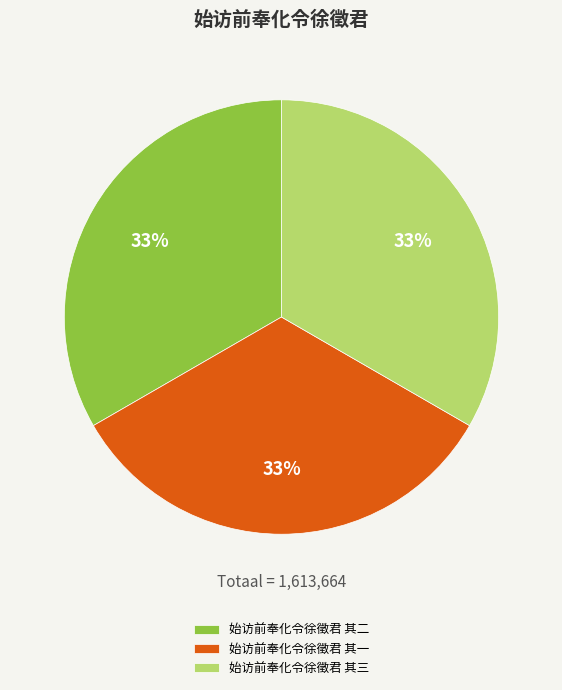

Count the number of slices in the pie.

3